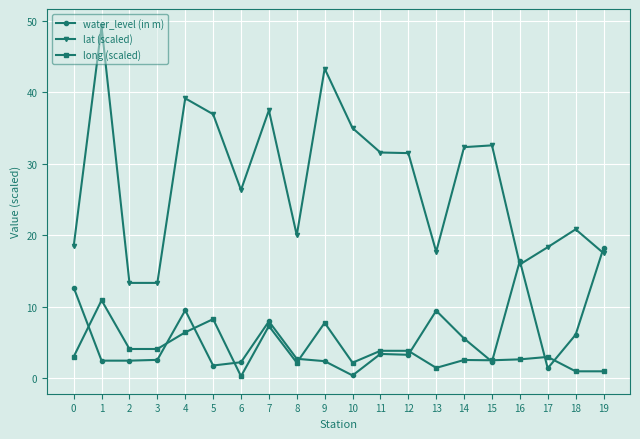

After their last crossing, which series has the higher values: water_level (in m) or long (scaled)?

water_level (in m)